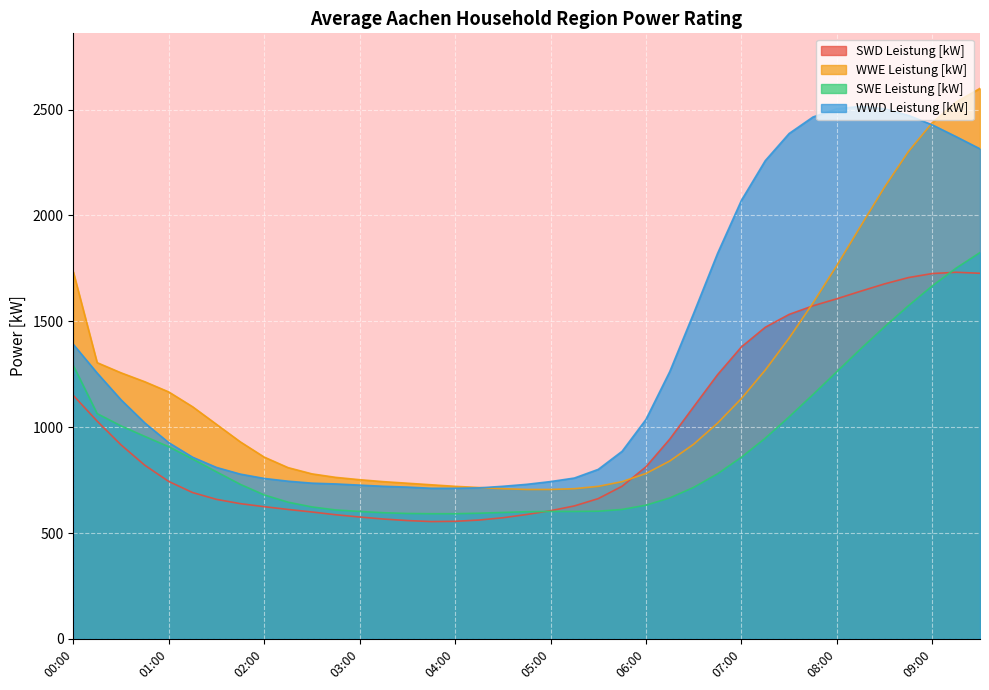

Reading left to right, what are all the values shown in this chart?

SWD Leistung [kW]: 1149.9	1028.3	916.3	819.8	743.6	691.1	659.0	638.7	624.4	611.3	599.4	586.3	575.5	566.0	558.9	554.1	555.3	561.2	572.0	587.5	605.3	628.0	662.5	720.9	812.7	943.7	1096.3	1247.6	1378.7	1471.6	1532.4	1572.9	1606.3	1642.0	1676.6	1706.4	1725.4	1731.4	1726.6
WWE Leistung [kW]: 1733.8	1304.5	1256.6	1214.2	1166.3	1096.3	1013.4	930.5	858.6	808.9	779.4	762.8	751.7	742.5	735.2	727.8	720.4	714.9	709.4	705.7	705.7	709.4	720.4	742.5	781.2	840.2	919.4	1018.9	1135.0	1269.5	1420.6	1586.4	1763.3	1949.4	2133.6	2301.3	2437.6	2535.3	2599.8
SWE Leistung [kW]: 1291.3	1063.9	1005.8	956.1	907.5	849.4	789.0	729.8	680.0	645.7	623.2	608.9	601.8	595.9	592.4	591.2	591.2	593.5	597.1	600.6	601.8	601.8	603.0	611.3	631.4	665.8	715.6	779.5	857.7	947.8	1048.5	1153.9	1261.7	1369.5	1473.8	1573.3	1666.9	1751.0	1824.4
WWD Leistung [kW]: 1391.1	1255.5	1129.2	1019.6	926.8	858.1	809.8	778.2	757.8	744.8	735.5	731.8	726.2	720.6	716.9	711.3	711.3	713.2	720.6	729.9	742.9	759.6	800.5	885.9	1036.4	1262.9	1537.8	1820.1	2070.9	2258.4	2386.6	2464.6	2503.6	2514.7	2503.6	2472.0	2427.4	2371.7	2314.2